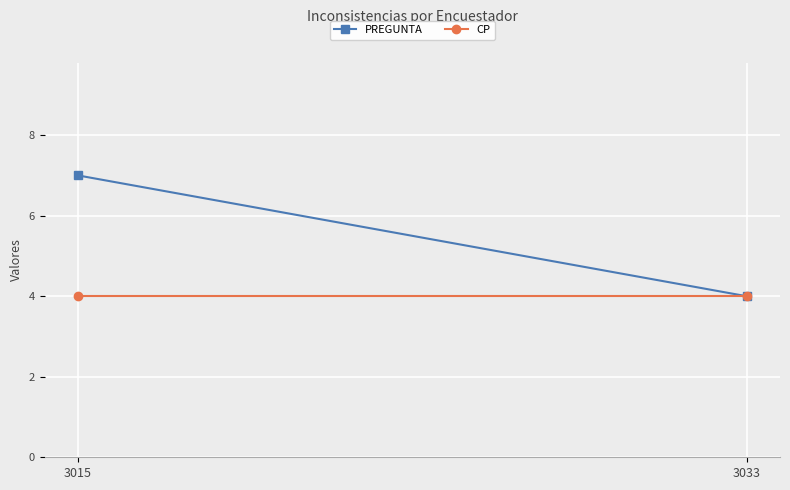

What is the value of the CP point at the 2nd from the left?

4